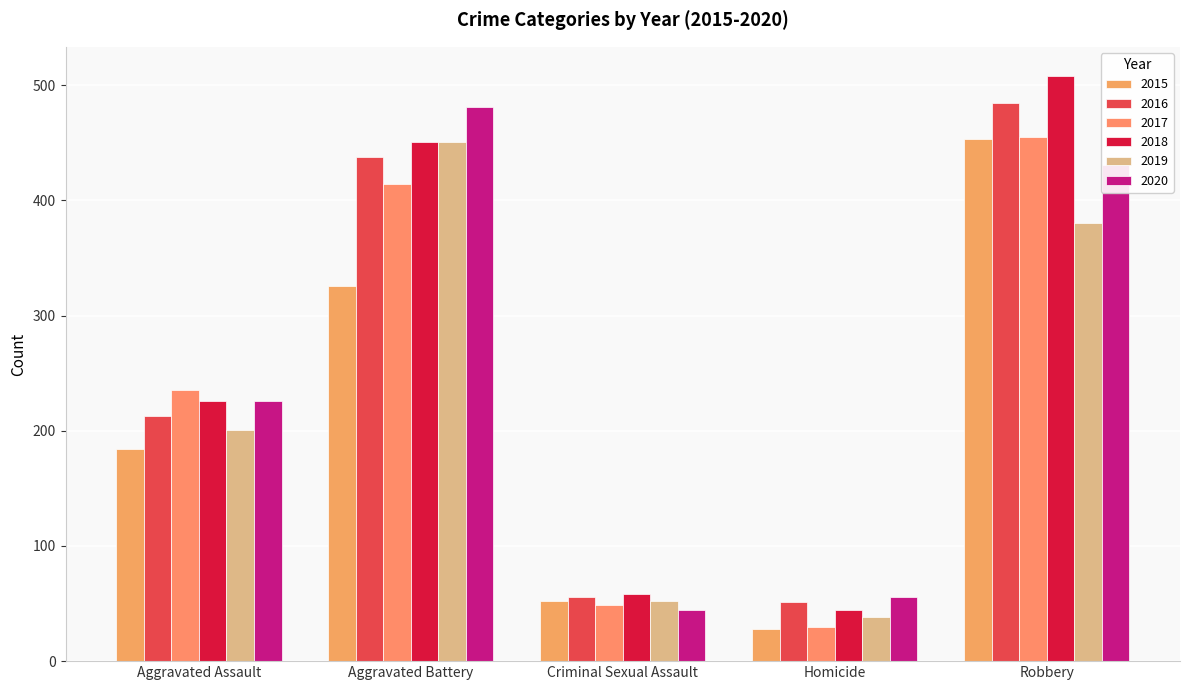

At which category is the sum across all series the highest?

Robbery